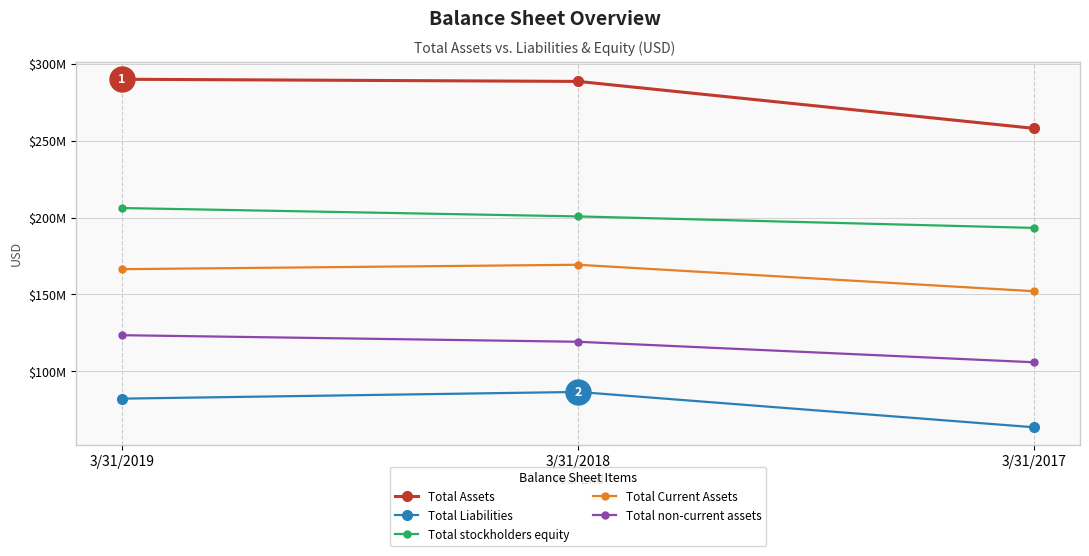

At which label is Total Assets closest to 274022000?

3/31/2018